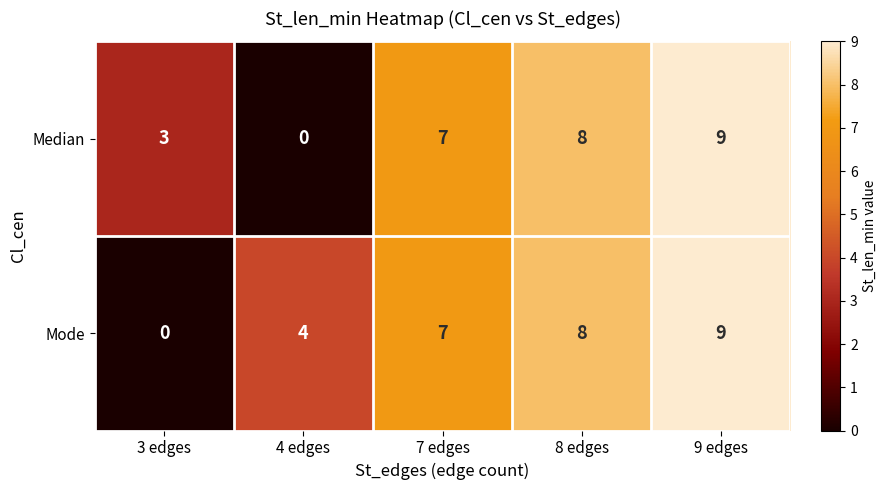

Which series changed the most between 3 edges and 7 edges?

Mode